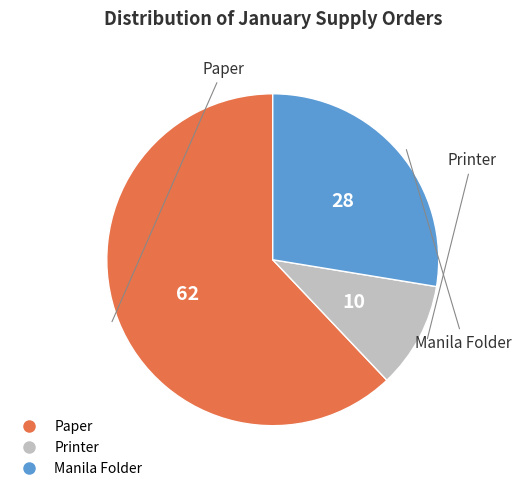

Between Manila Folder and Printer, which is larger?

Manila Folder